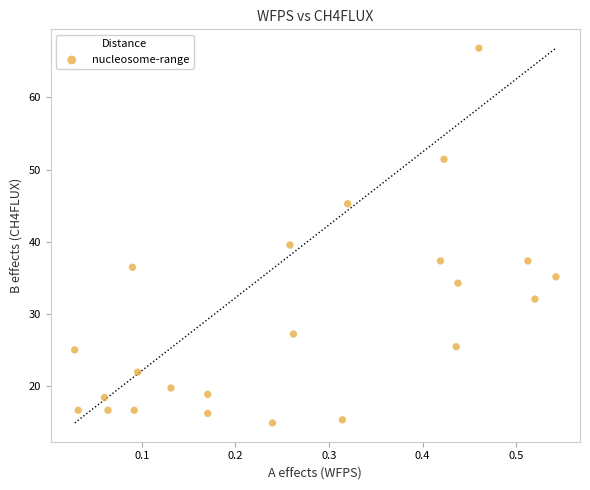

What is the range of X values (max minus min)?

0.5